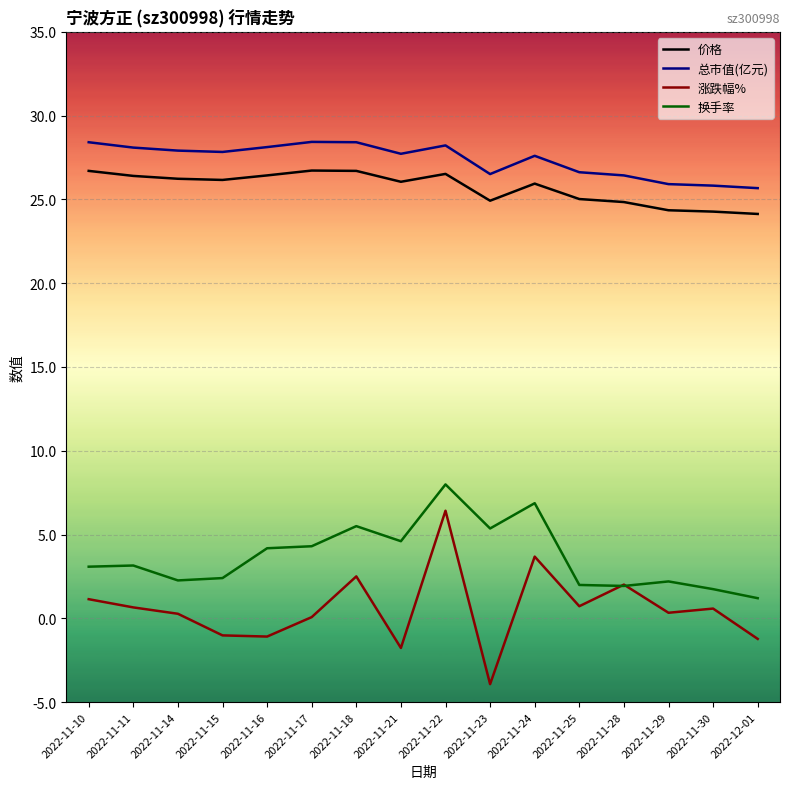

True or false: 价格 and 换手率 cross at least once.

False